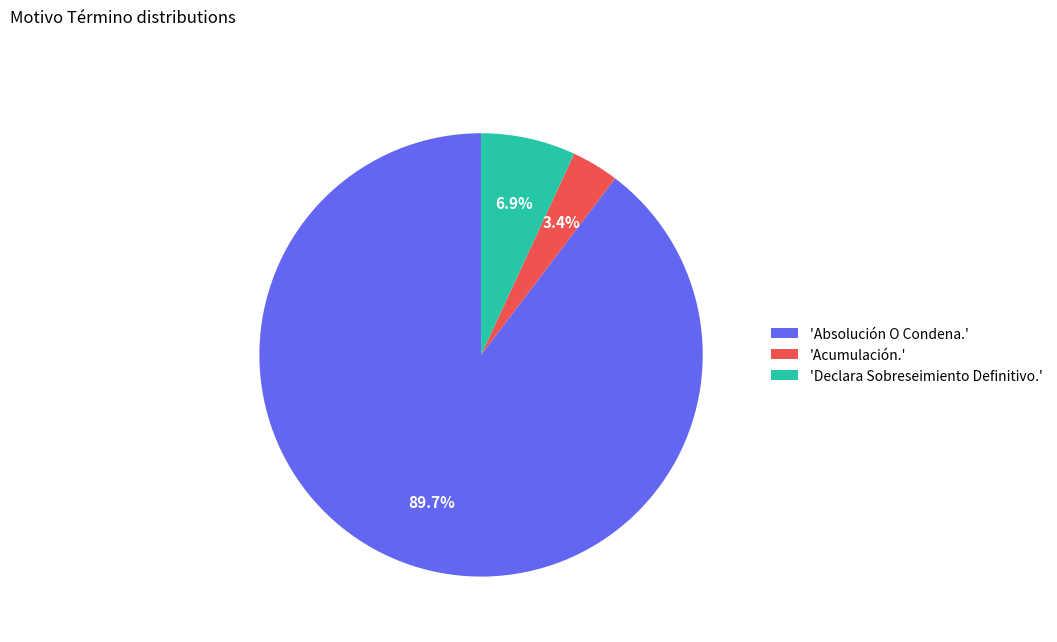

Rank the categories by value from lowest to highest.

'Acumulación.', 'Declara Sobreseimiento Definitivo.', 'Absolución O Condena.'